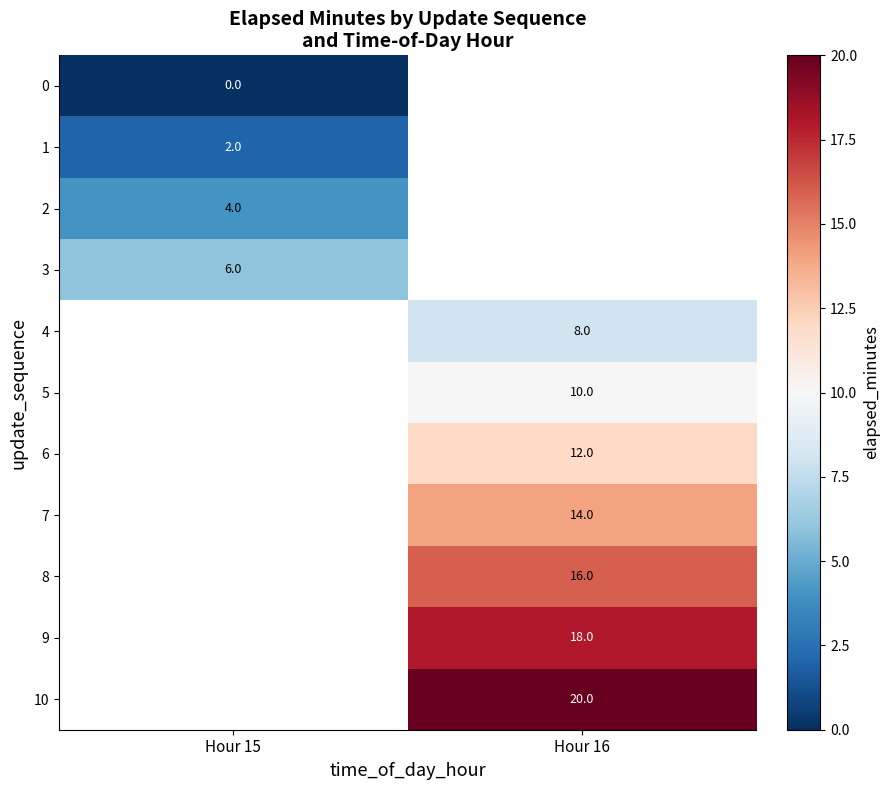

Is the value of 7 at Hour 16 greater than the value of 5 at Hour 16?

Yes